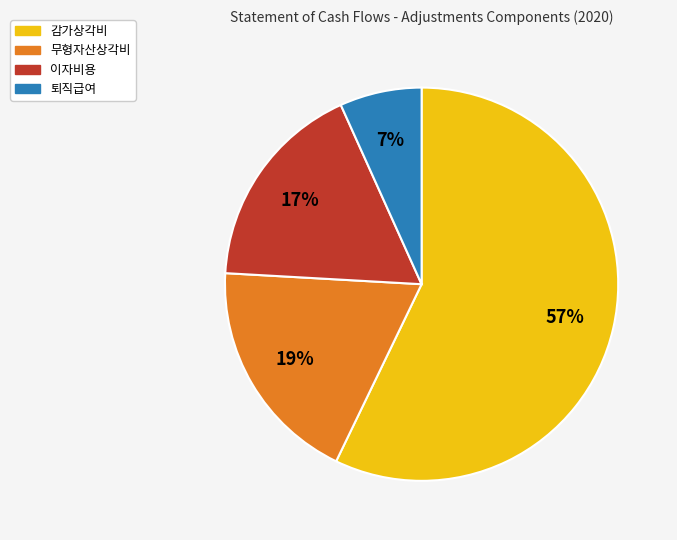

Does any single category account for the majority?

Yes